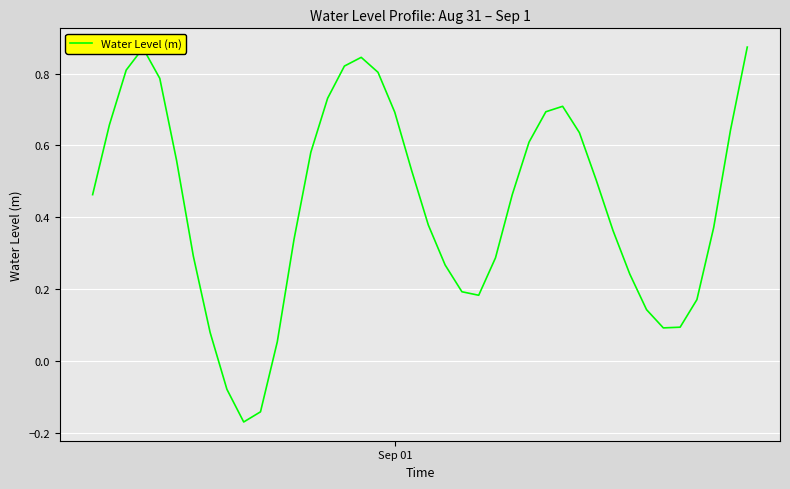

What is the difference between the maximum and minimum values?

1.0